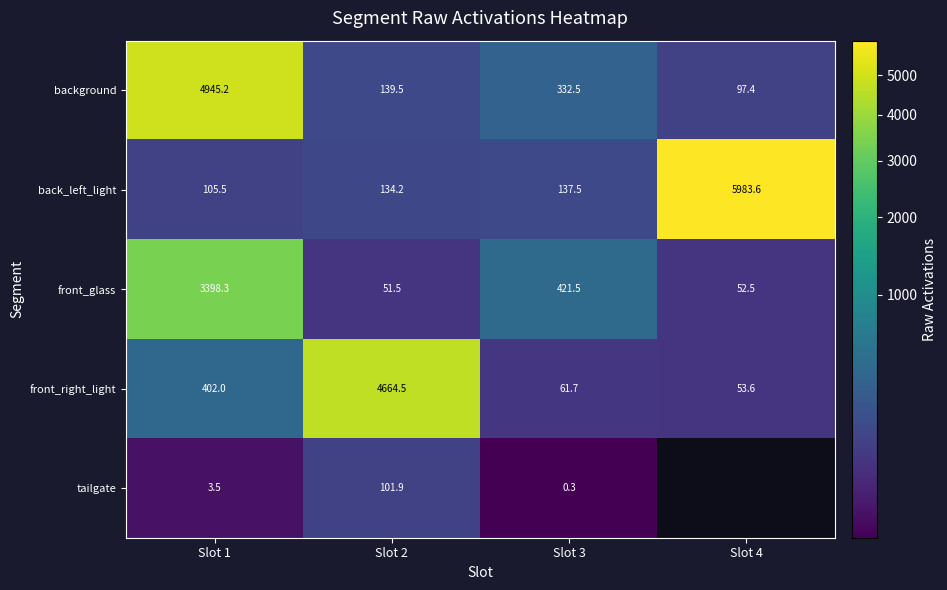

Count the number of categories in the chart.

4